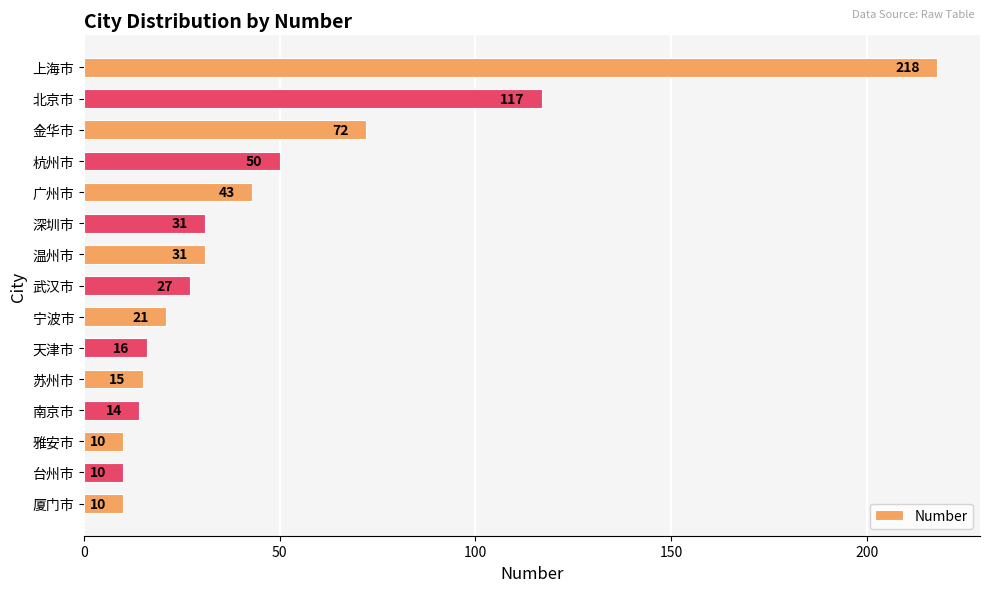

True or false: the data shows 21 at 宁波市.

True